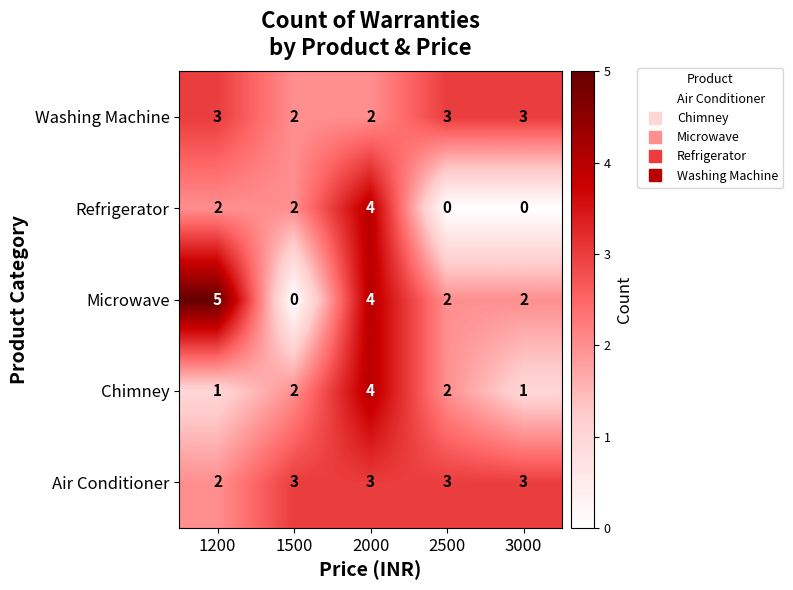

Which series changed the most between 1200 and 2500?

Microwave